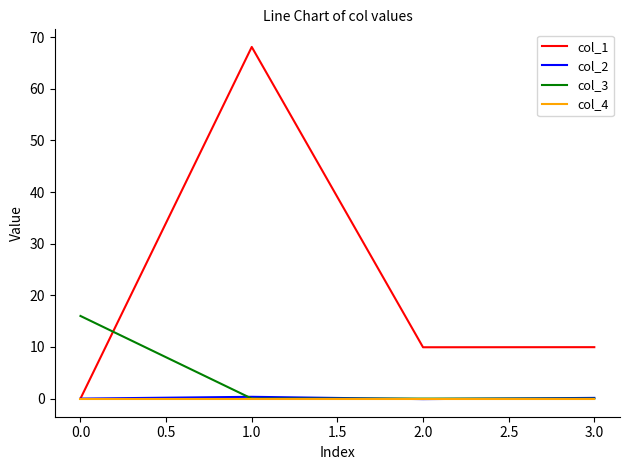

How many series are shown in this chart?

4